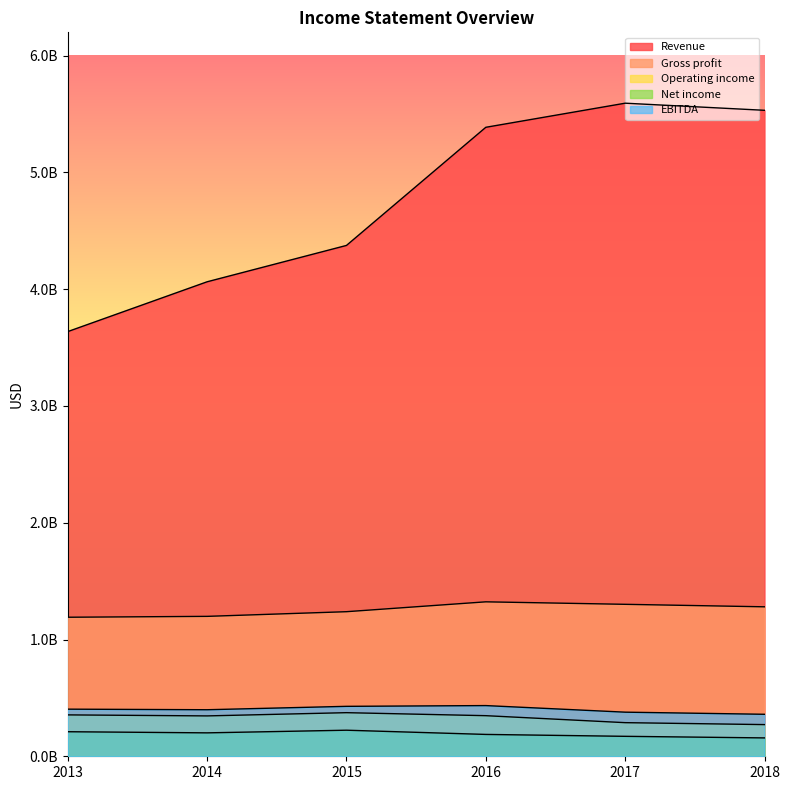

Where does the Net income series first go above 200612000?

2013